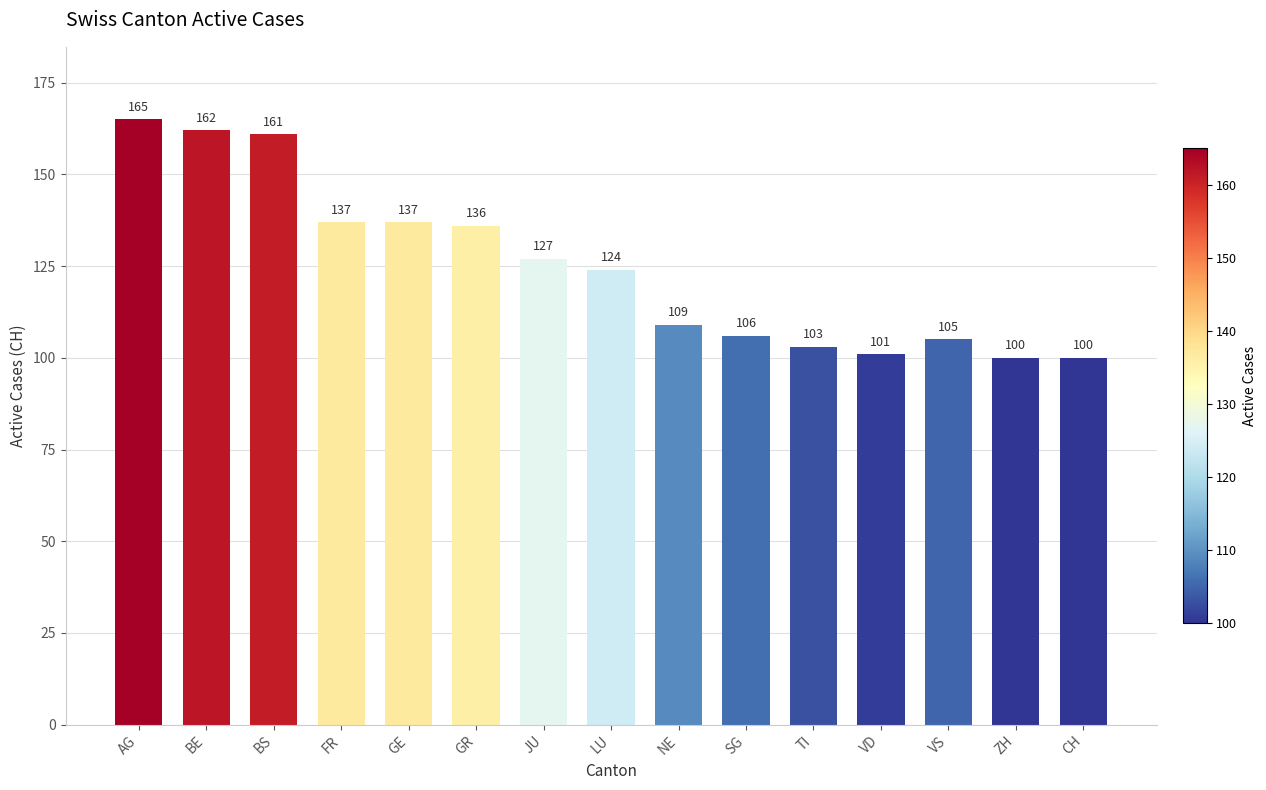

How many bars are there in total?

15